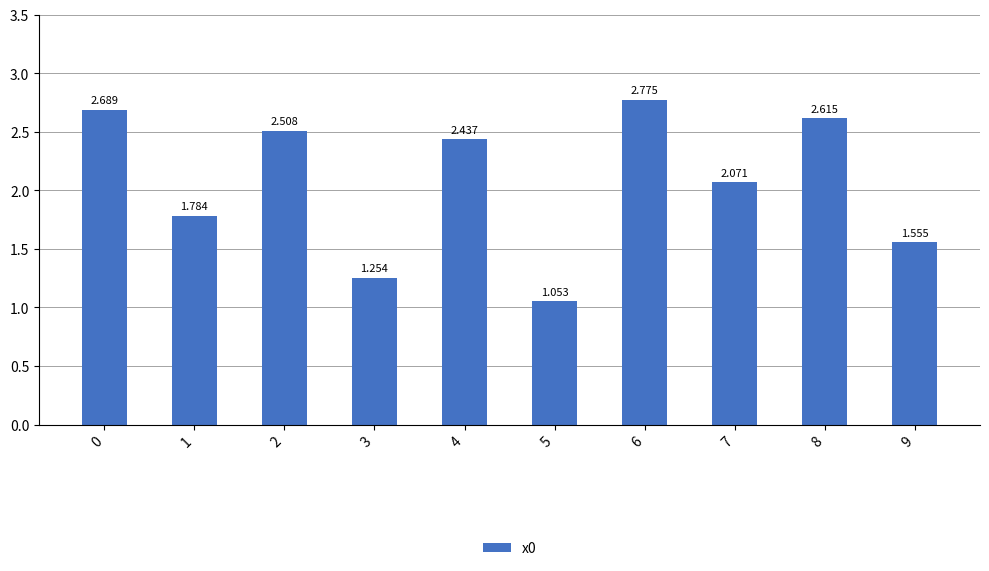

Between 2 and 9, which is larger?

2